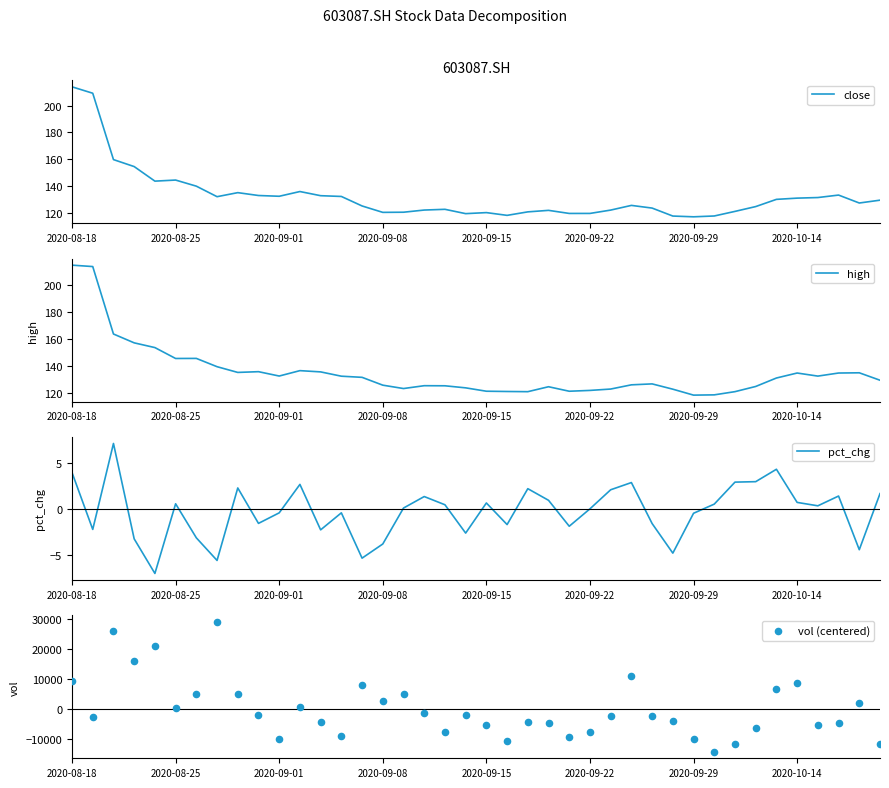

Which series has the widest spread of Y values?

vol (centered)